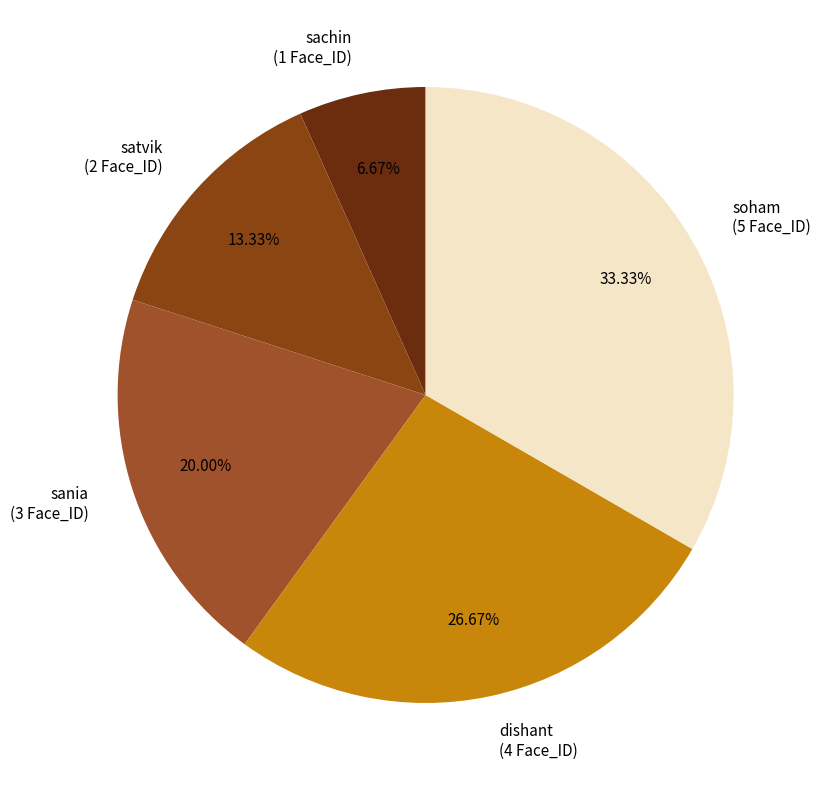

What portion of the pie excludes soham?

66.7%